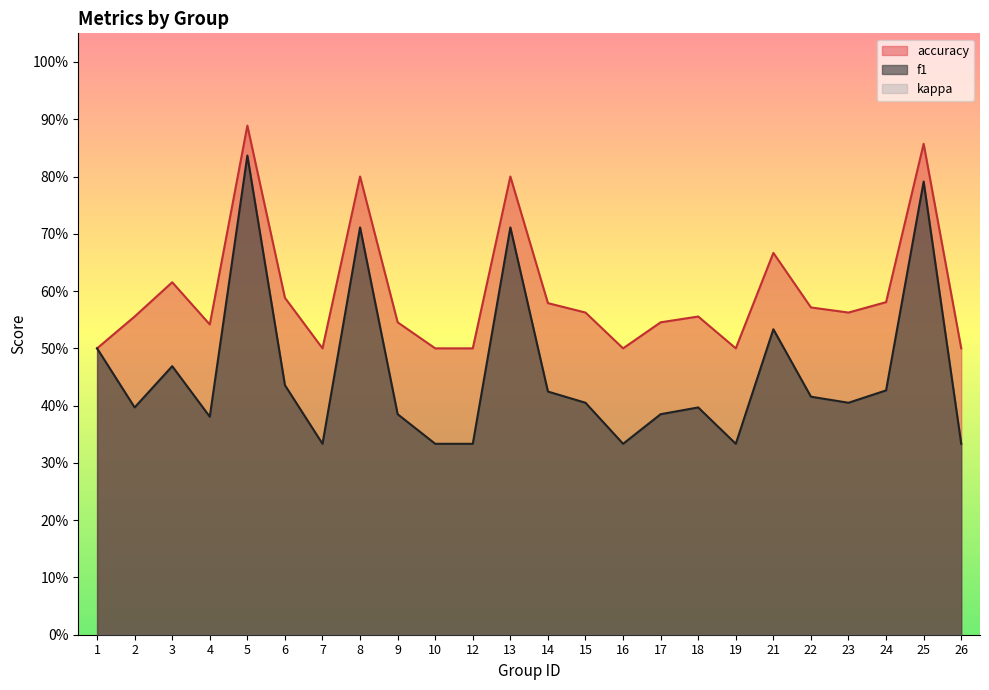

Where is f1 nearest to the value 0?

7